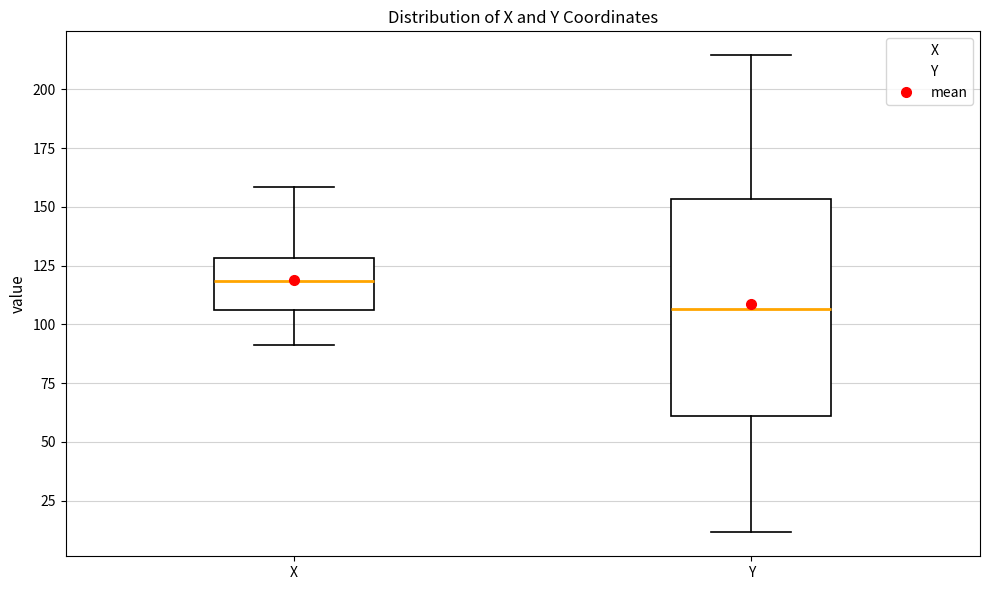

Reading left to right, read every box against the y-axis: the position of its median line, the range the box covers, and the ends of its whiskers. The values are not printed on the chart, so give them approximately, as read against the axis.

X: median 120, box 105 to 130, whiskers 90 to 160
Y: median 105, box 60 to 155, whiskers 10 to 215